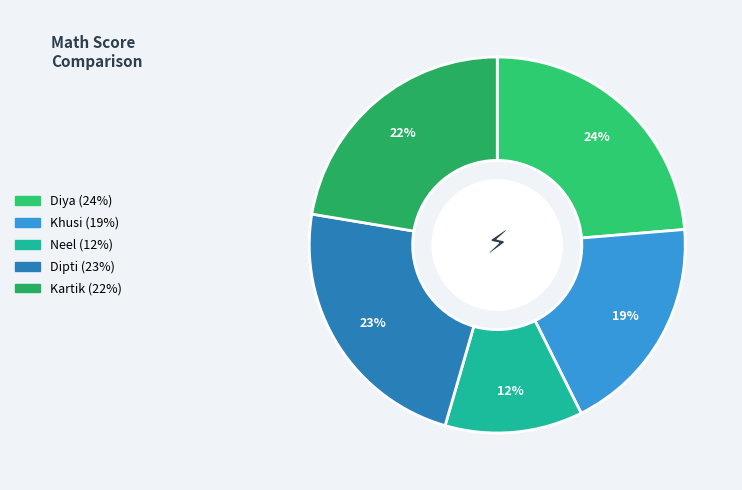

To the nearest percent, what is the difference between the Dipti and Khusi slice percentages?

4%